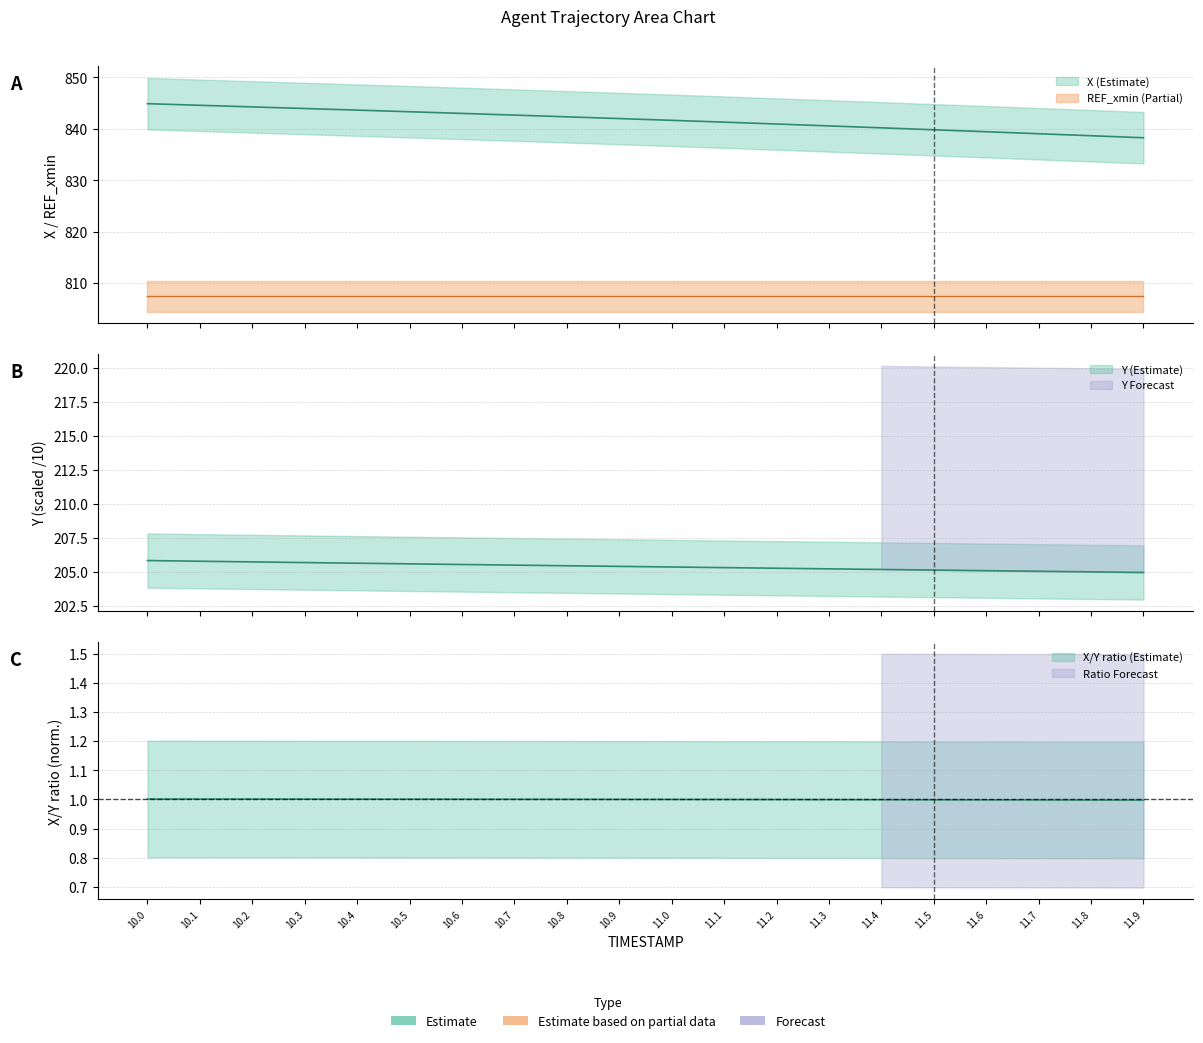

True or false: Y has a value of 205.4 at 10.9.

True